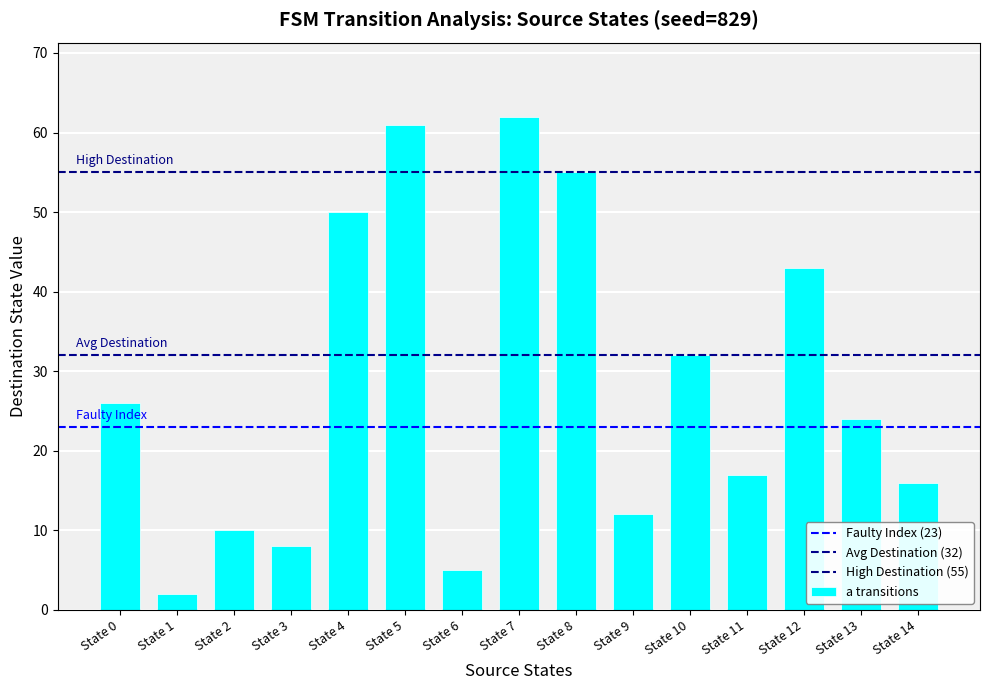

How many bars are there in total?

15